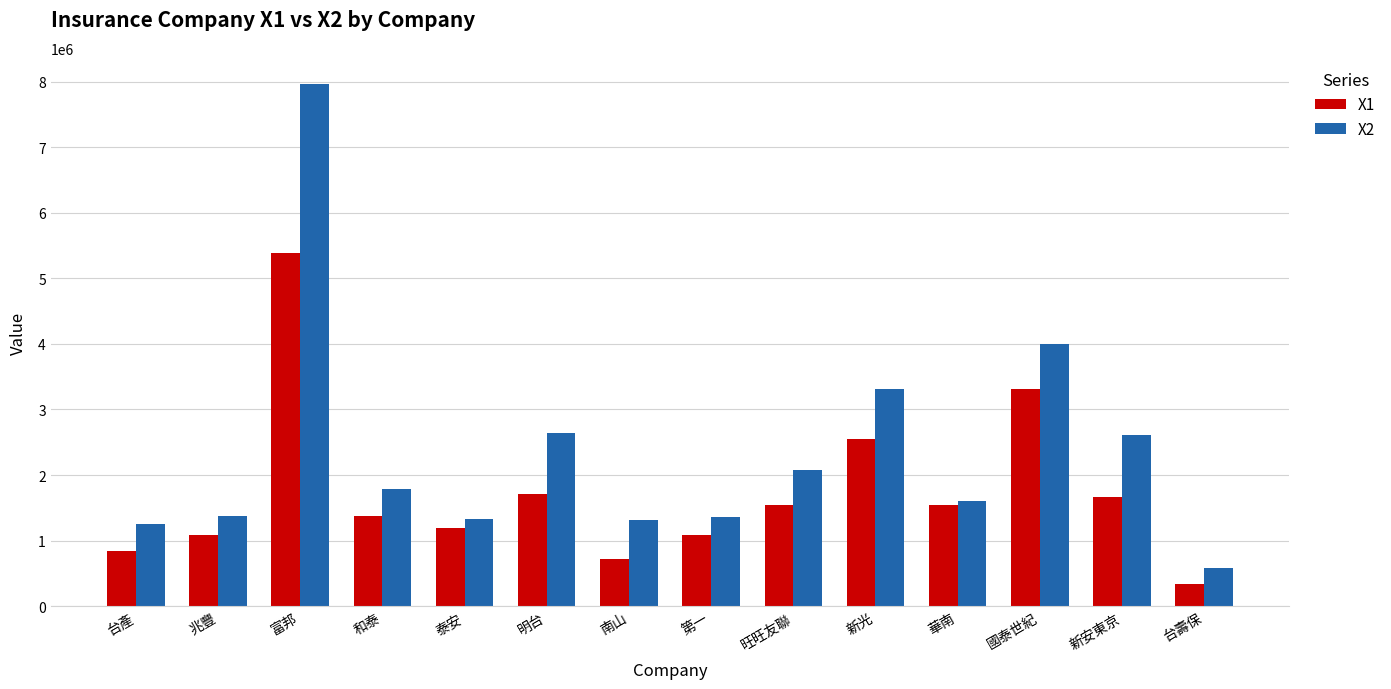

How many values in the X1 series are below 1535498?

7